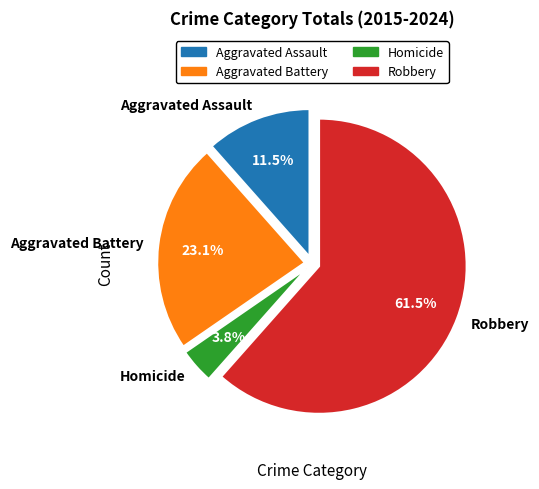

How many segments does this pie chart have?

4